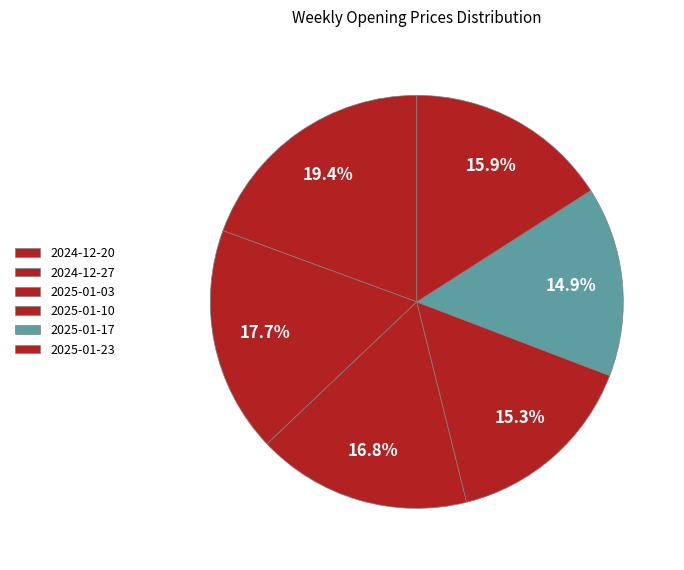

How much of the chart is everything except 2025-01-03?

83.2%